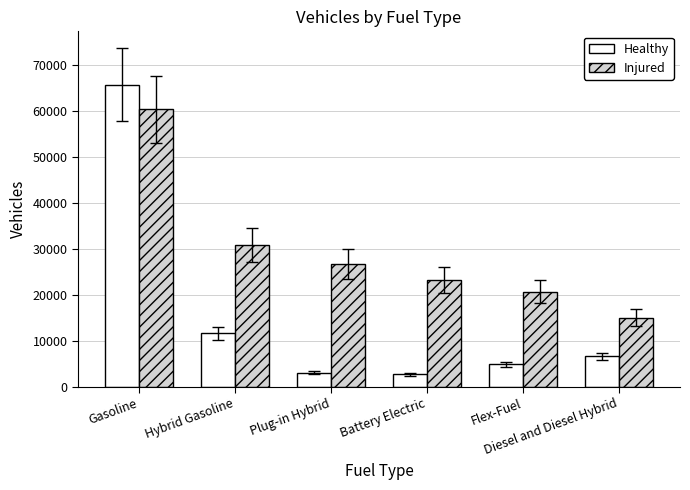

What is the value of the Injured bar at the 1st from the left?

60300